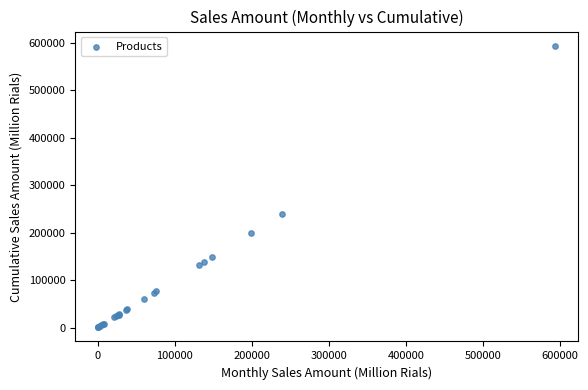

What Y value in the scatter plot is closest to 297178?

239440